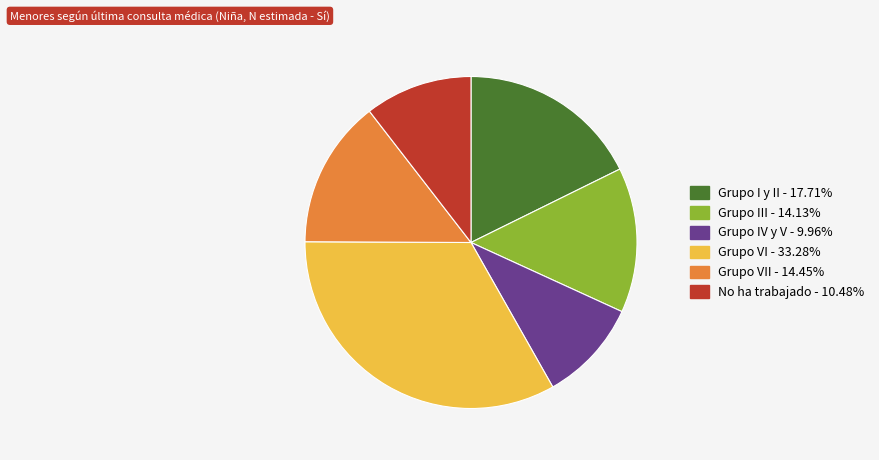

What is the ratio of the value at Grupo I y II - 17.71% to the value at Grupo VI - 33.28%?

0.5